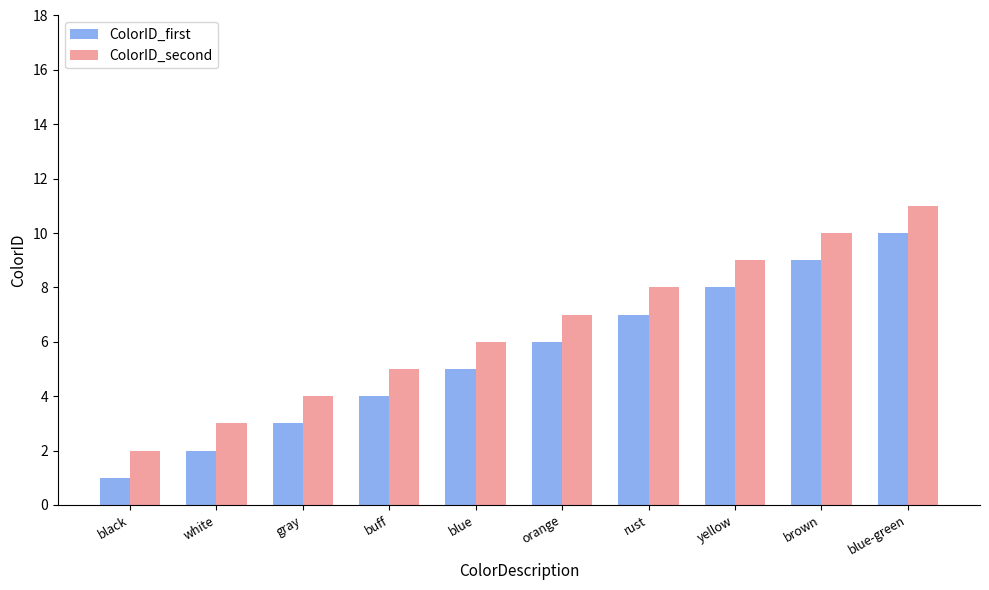

Rank the series by their maximum value, from lowest to highest.

ColorID_first, ColorID_second